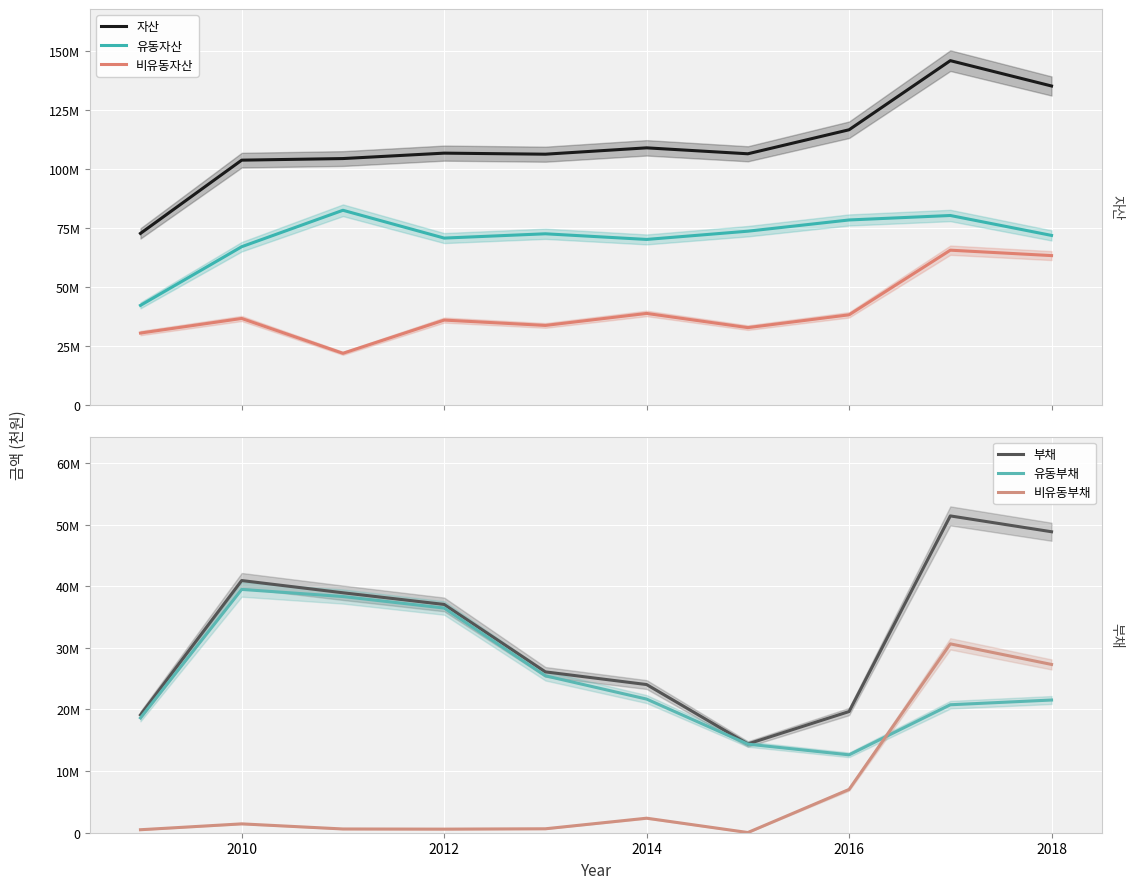

What is the value of the 자산 point at the 3rd from the left?

104538691